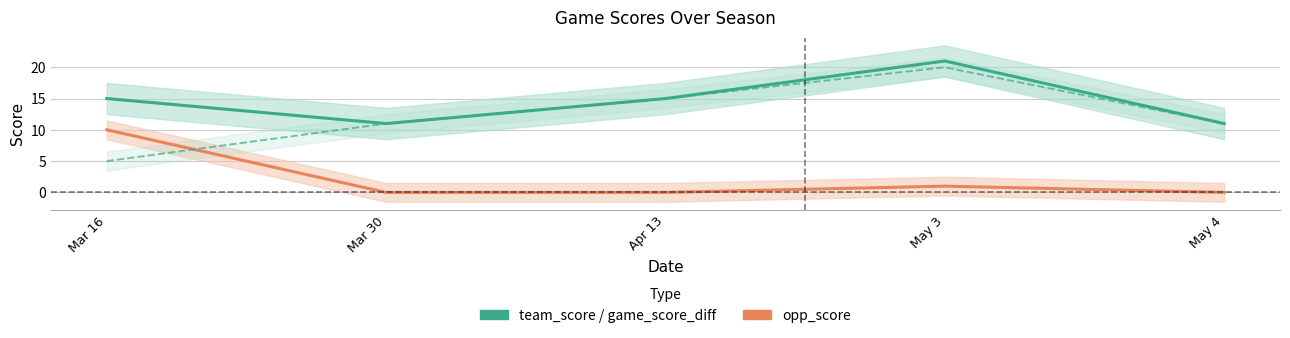

Rank the series by their average value, from lowest to highest.

opp_score, game_score_diff, team_score